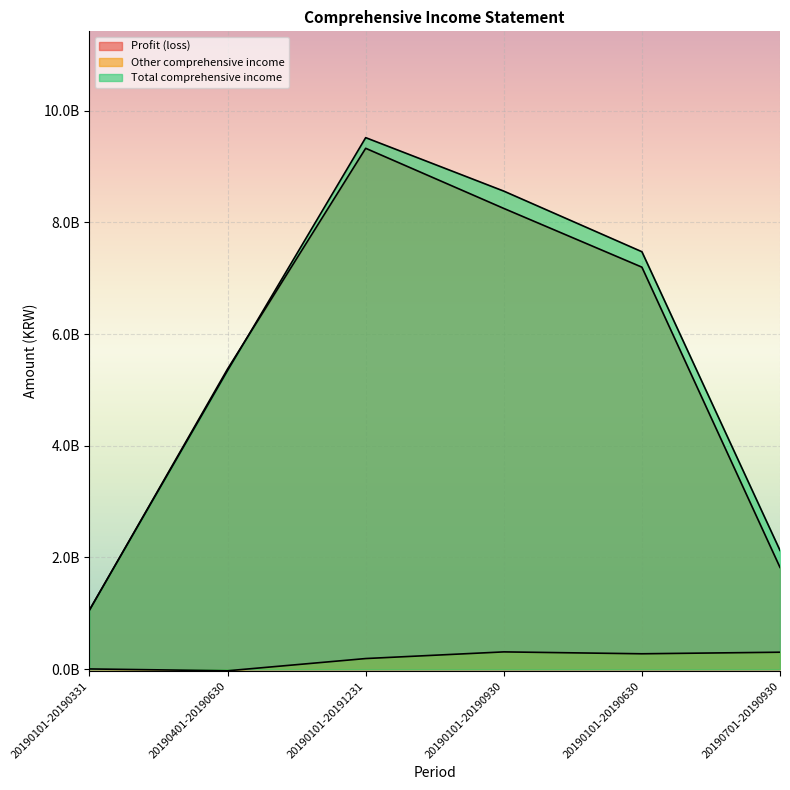

After their last crossing, which series has the higher values: Total comprehensive income or Profit (loss)?

Total comprehensive income